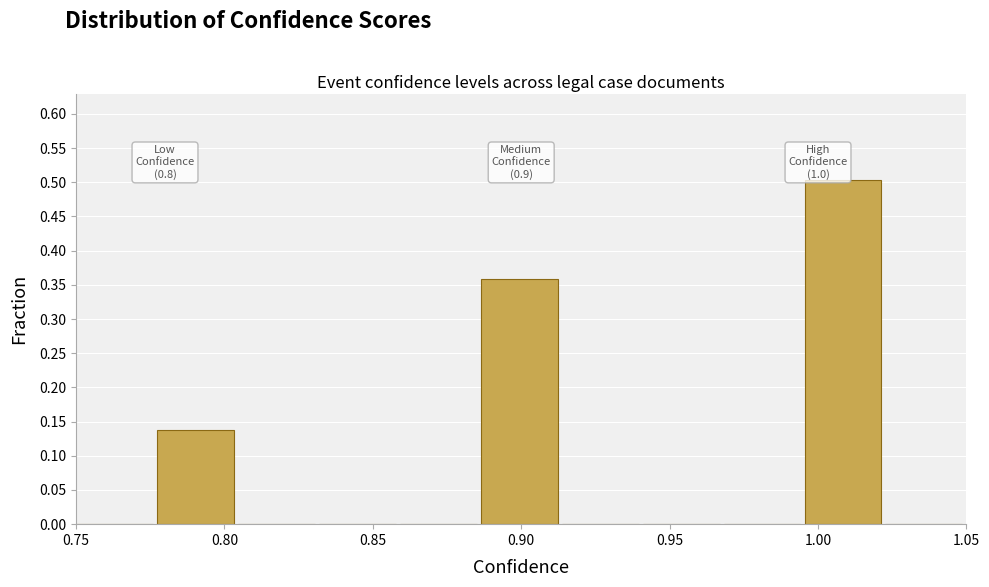

Over which range of the x-axis is the bar tallest?

0.995 to 1.025